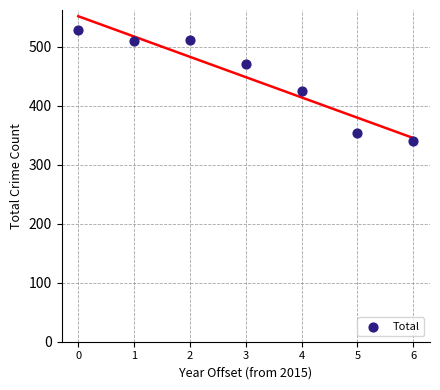

What Y value in the scatter plot is closest to 434?

425